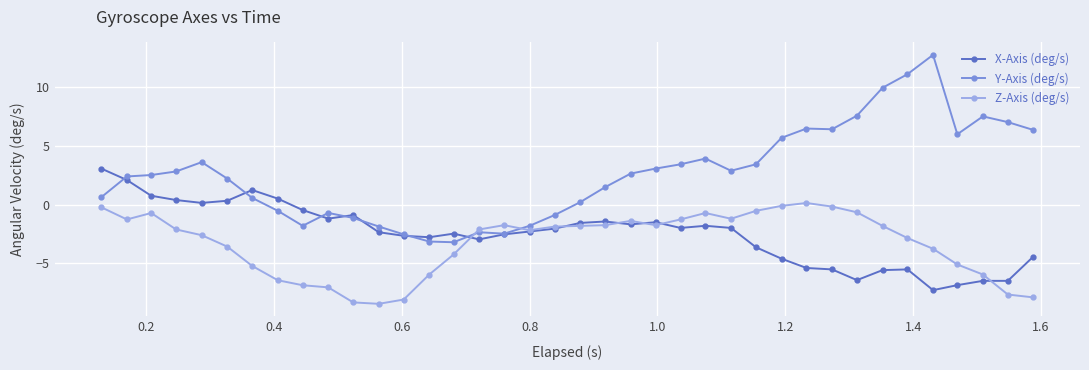

Which series has the widest spread of values?

Y-Axis (deg/s)